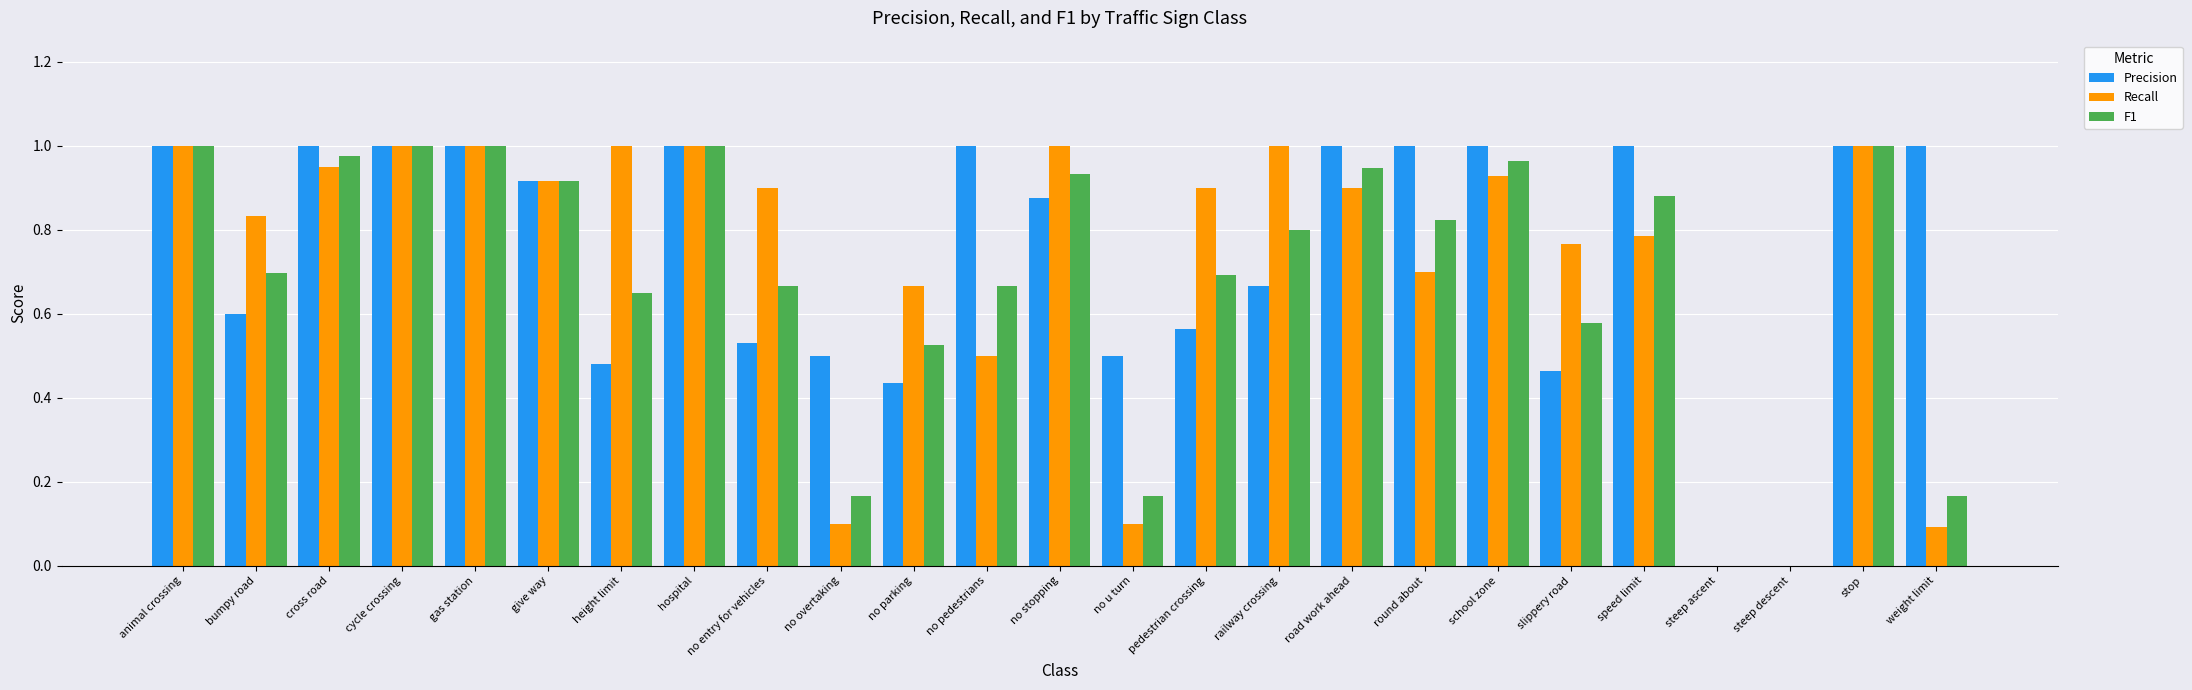

Is the value of F1 at cycle crossing greater than the value of Precision at no overtaking?

Yes